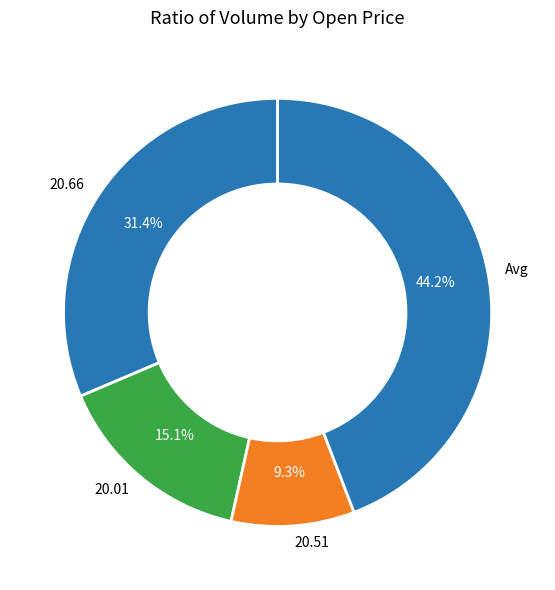

To the nearest percent, what is the average slice percentage?

25%